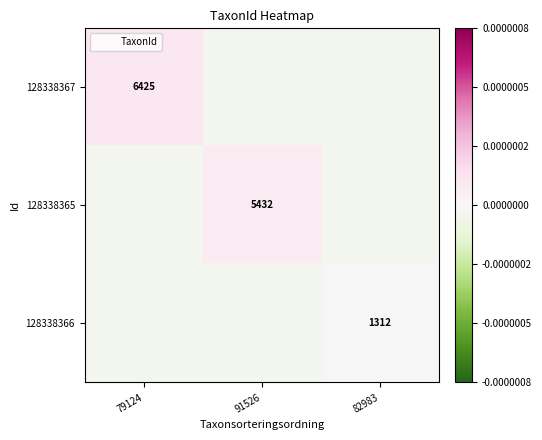

At 79124, list the series in order from smallest to largest.

128338365, 128338366, 128338367